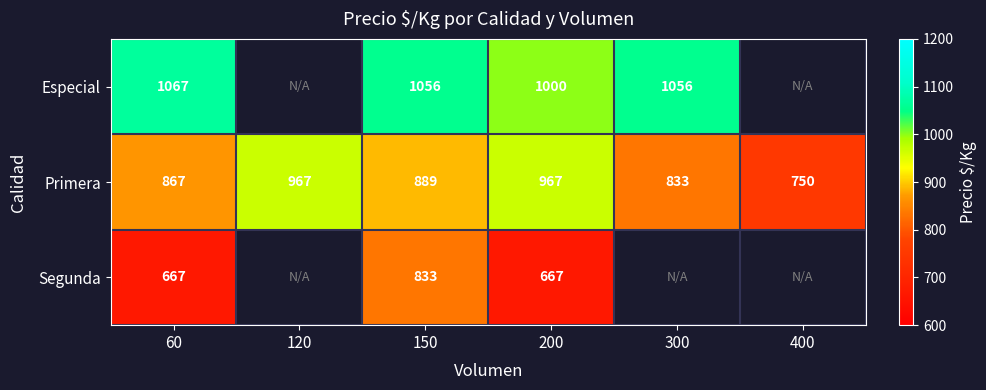

At 200, list the series in order from largest to smallest.

Especial, Primera, Segunda